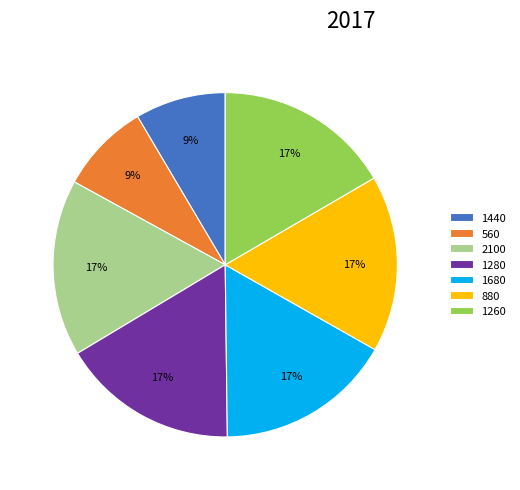

To the nearest percent, what is the difference between the largest and smallest slice percentages?

8%